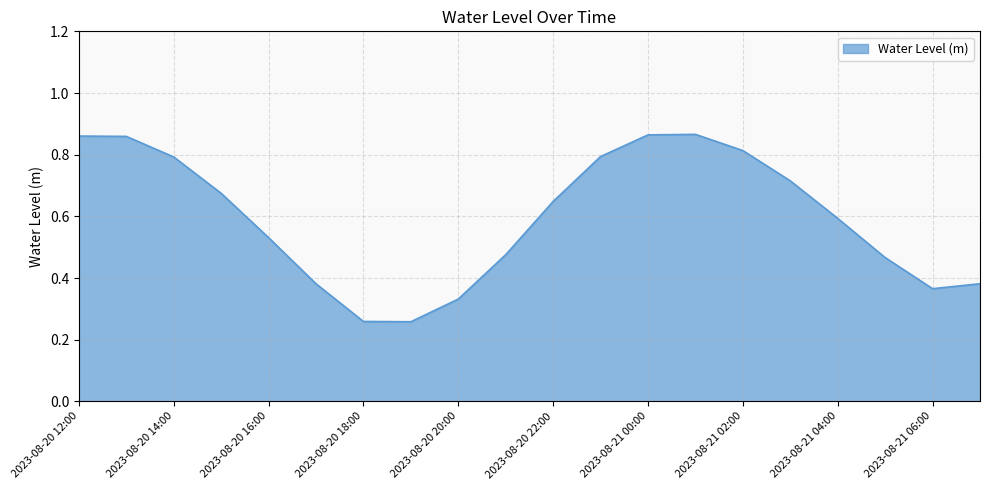

How many values are between 0 and 1?

20